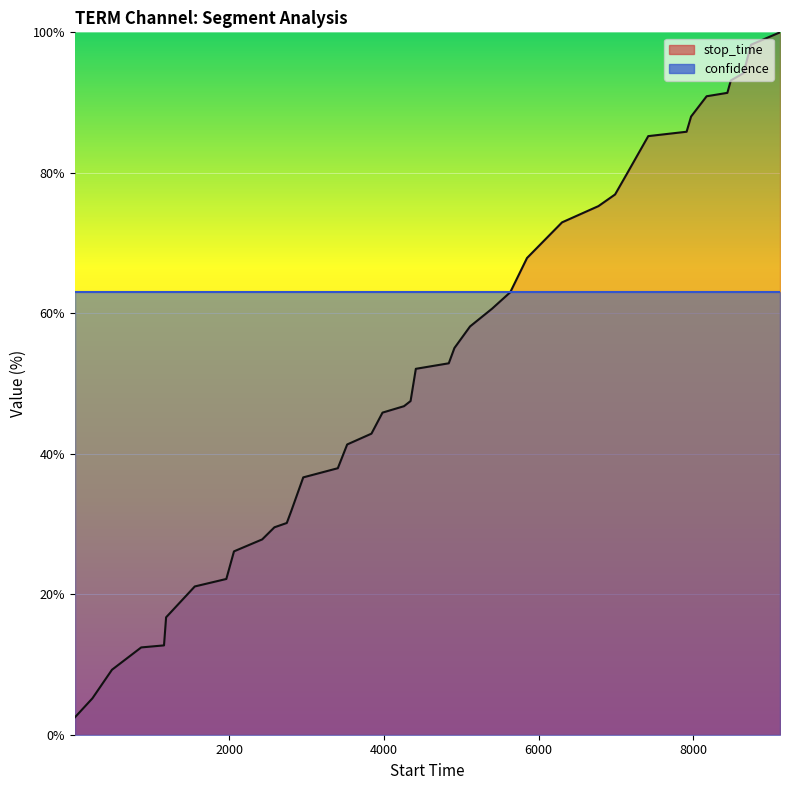

Reading left to right, extract all data points from this chart.

stop_time: 2.5	5.2	9.3	12.4	12.7	16.7	21.1	22.2	26.1	27.8	29.5	30.1	31.8	36.6	37.9	41.3	42.9	45.9	46.8	47.5	52.1	52.9	55.1	58.1	60.7	63.0	67.9	72.9	75.3	76.9	79.9	85.2	85.8	88.0	90.9	91.4	93.2	94.2	98.2	100.0
confidence: 63.0	63.0	63.0	63.0	63.0	63.0	63.0	63.0	63.0	63.0	63.0	63.0	63.0	63.0	63.0	63.0	63.0	63.0	63.0	63.0	63.0	63.0	63.0	63.0	63.0	63.0	63.0	63.0	63.0	63.0	63.0	63.0	63.0	63.0	63.0	63.0	63.0	63.0	63.0	63.0